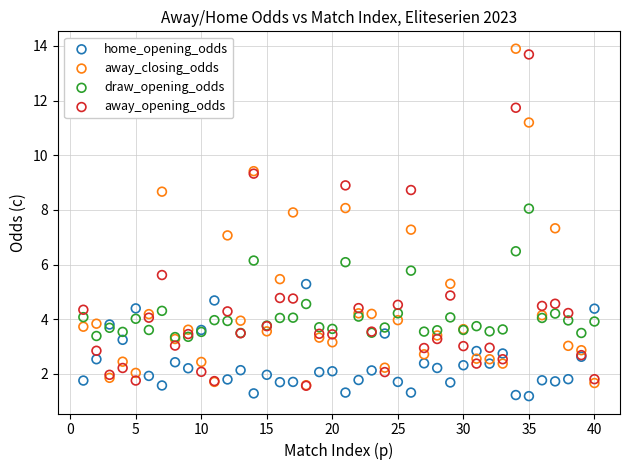

What are all the series names shown in the legend?

home_opening_odds, away_closing_odds, draw_opening_odds, away_opening_odds